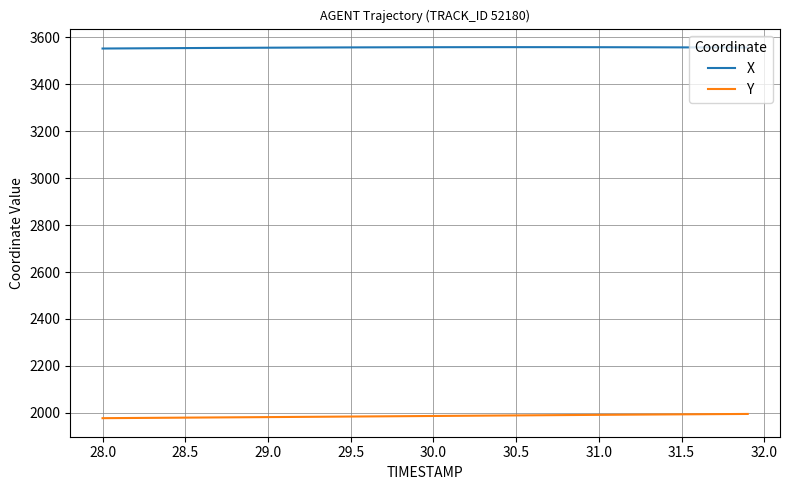

At how many categories does at least one series exceed 2696?

40